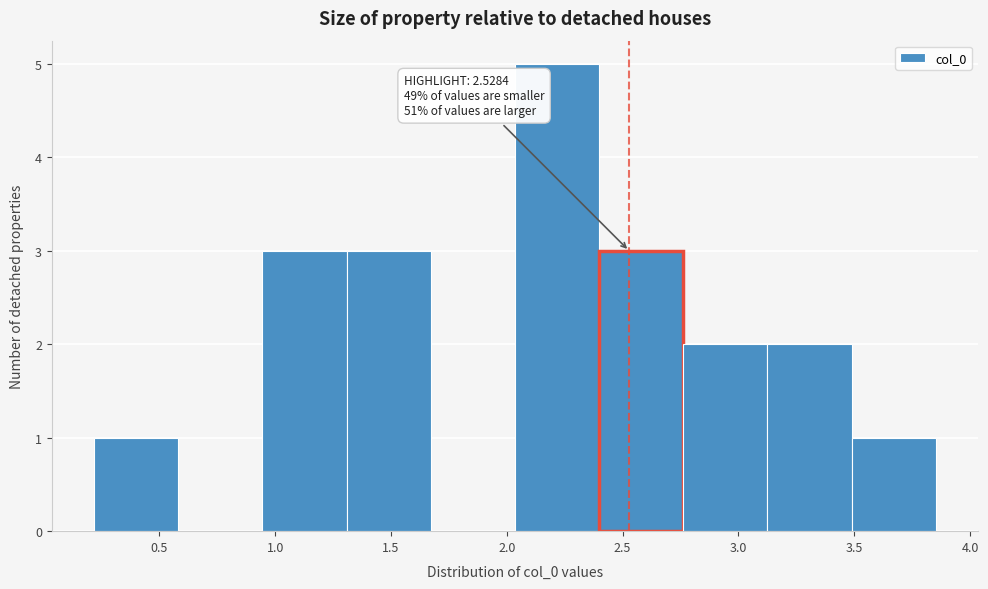

Which range on the x-axis has the tallest bar?

2.05 to 2.40